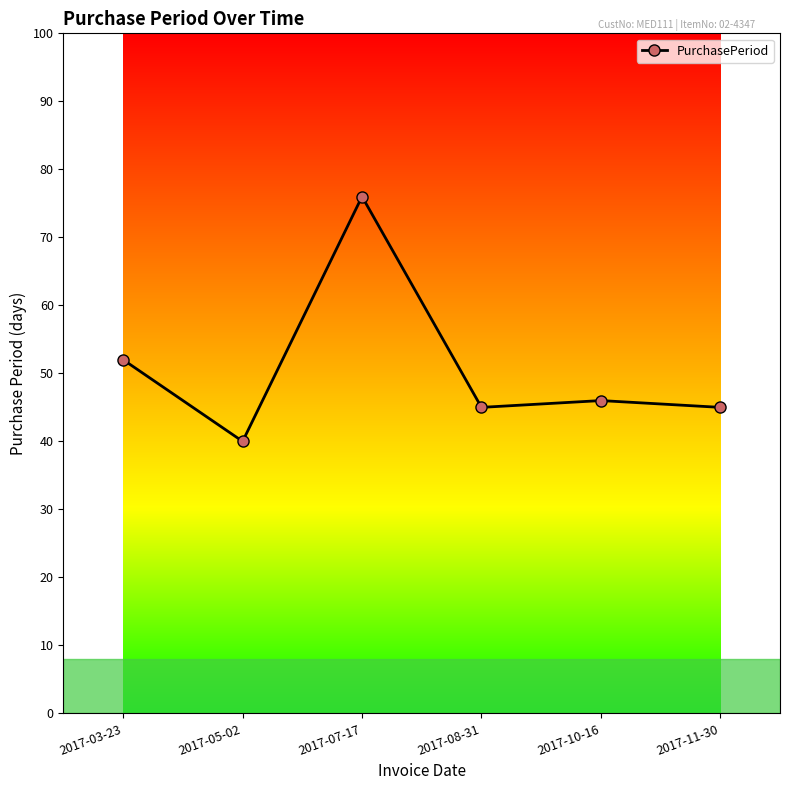

What is the greatest value displayed?

76